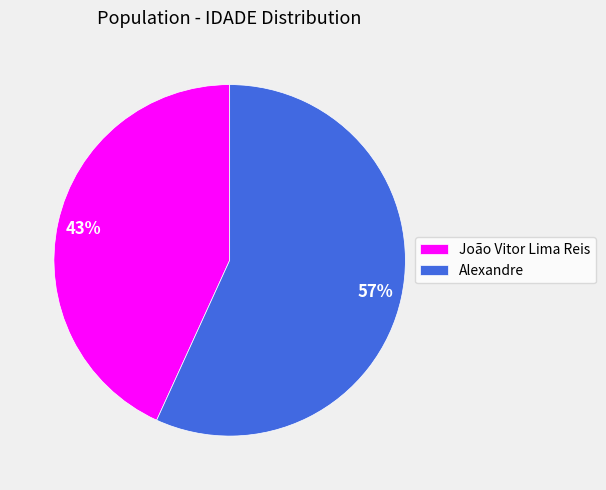

To the nearest percent, what is the combined percentage of João Vitor Lima Reis and Alexandre?

100%